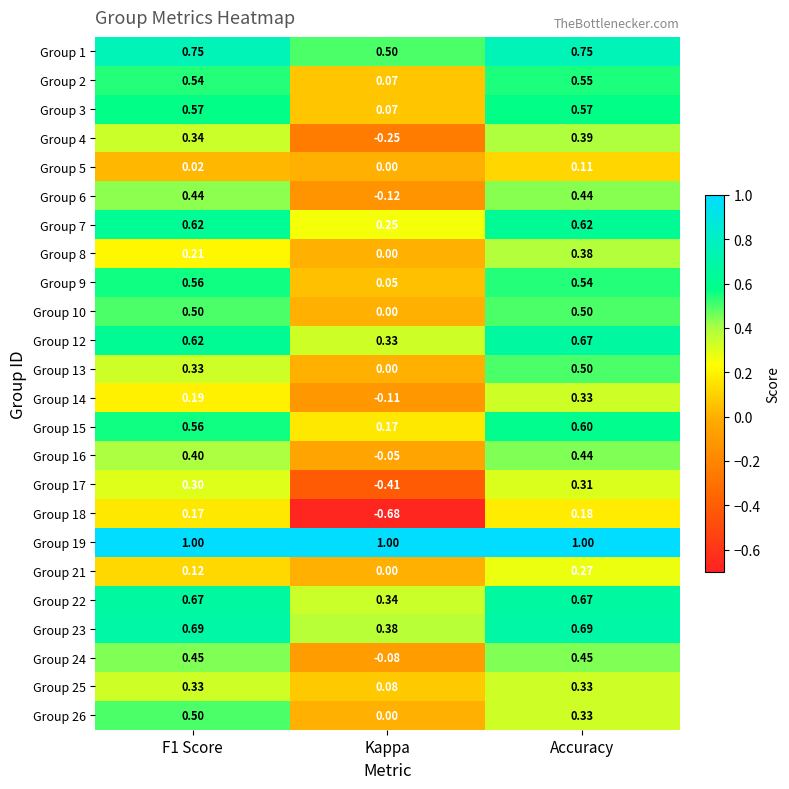

What is the total value across all series at Kappa?

1.5